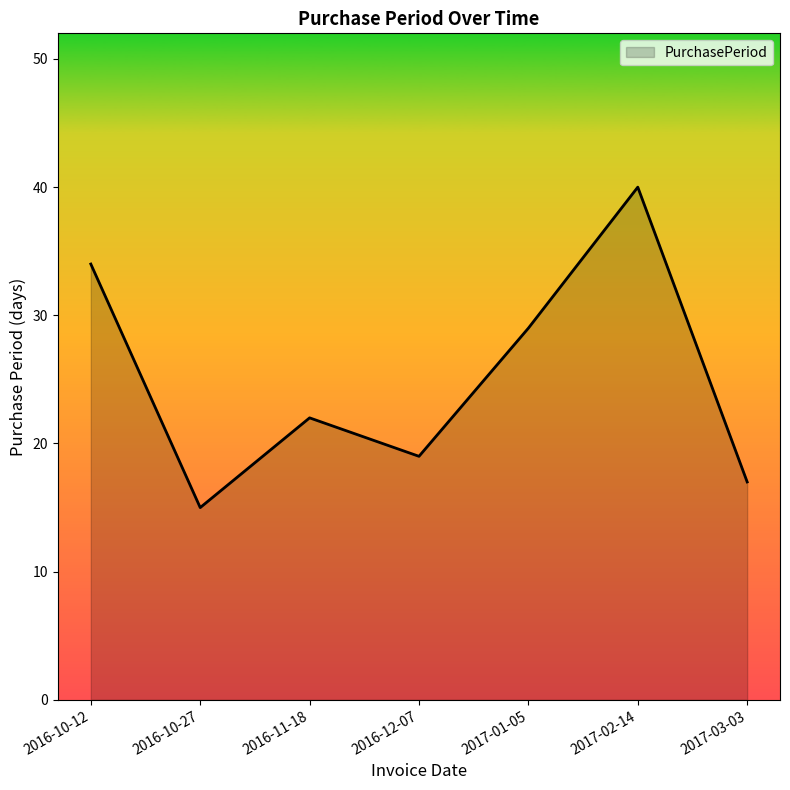

What is the maximum value shown in the chart?

40